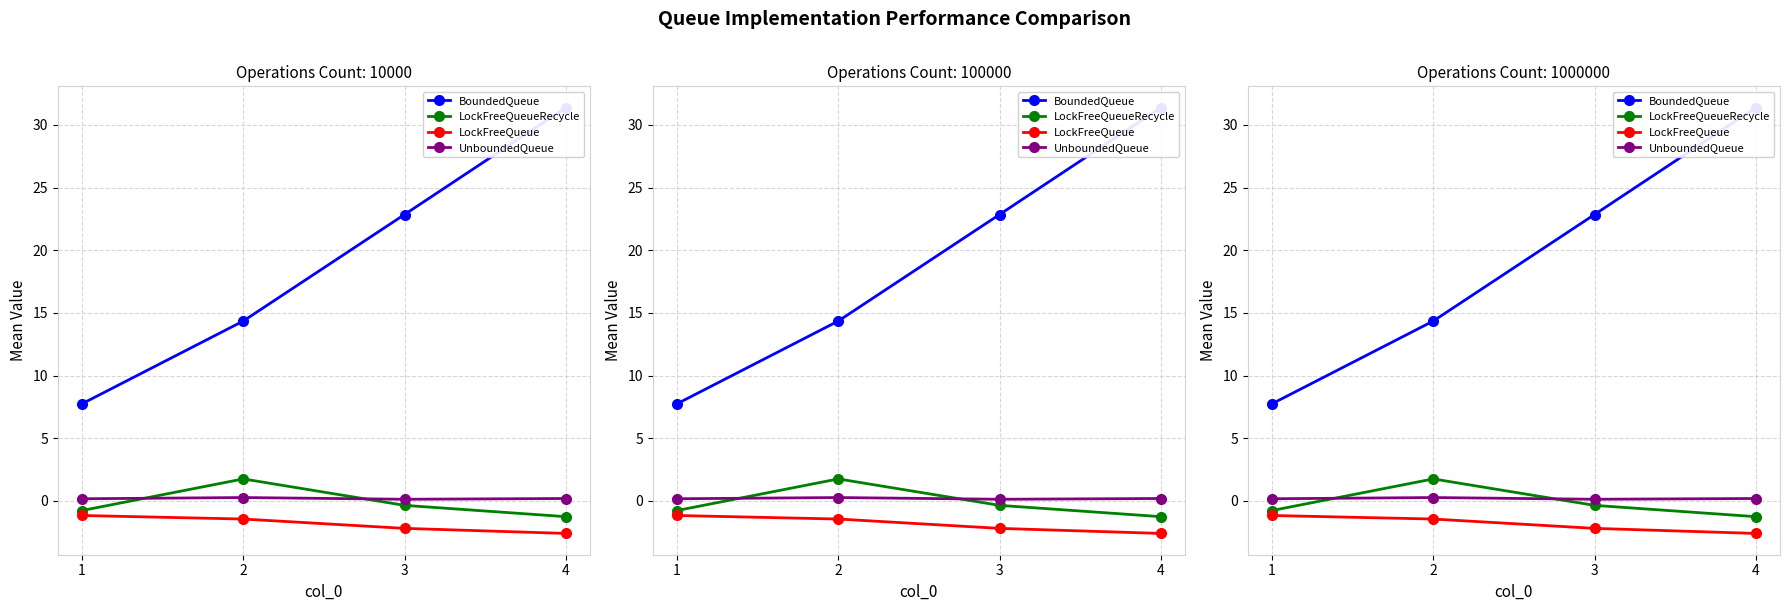

True or false: BoundedQueue and UnboundedQueue cross at least once.

False